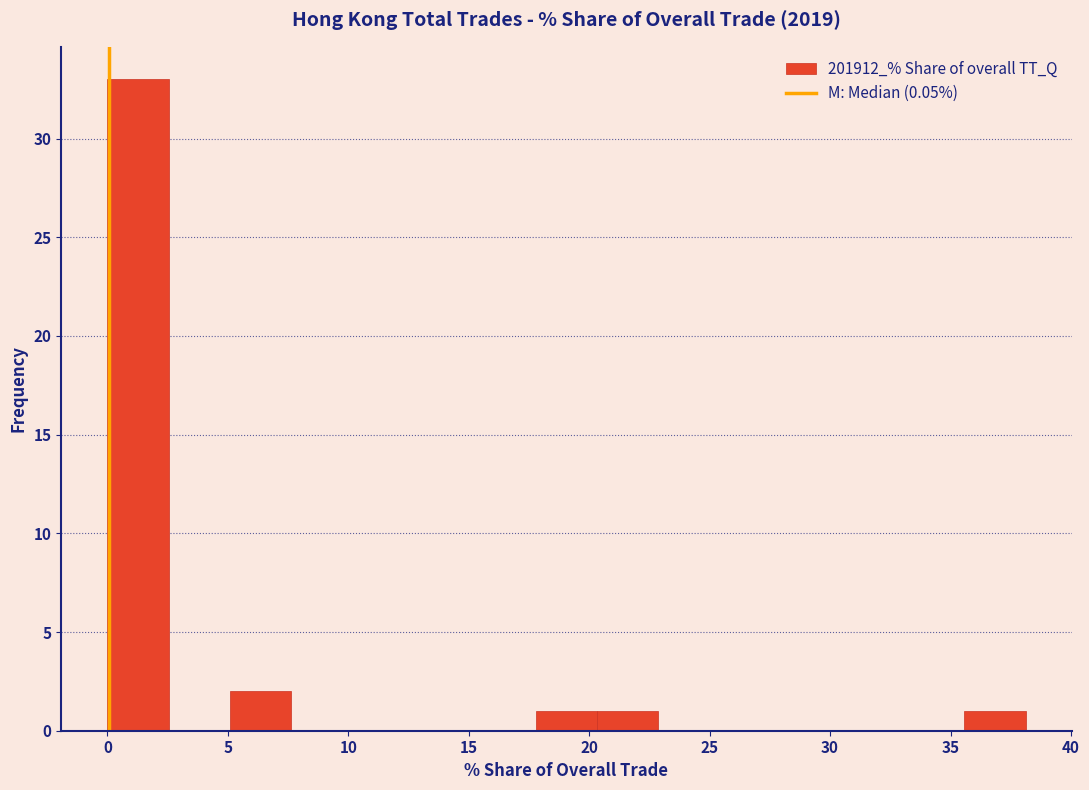

What is the height of the bar covering 20.5 to 23.0 on the x-axis? Neither the bar edges nor the heights are printed on the chart, so give them approximately, as read against the axes.

1